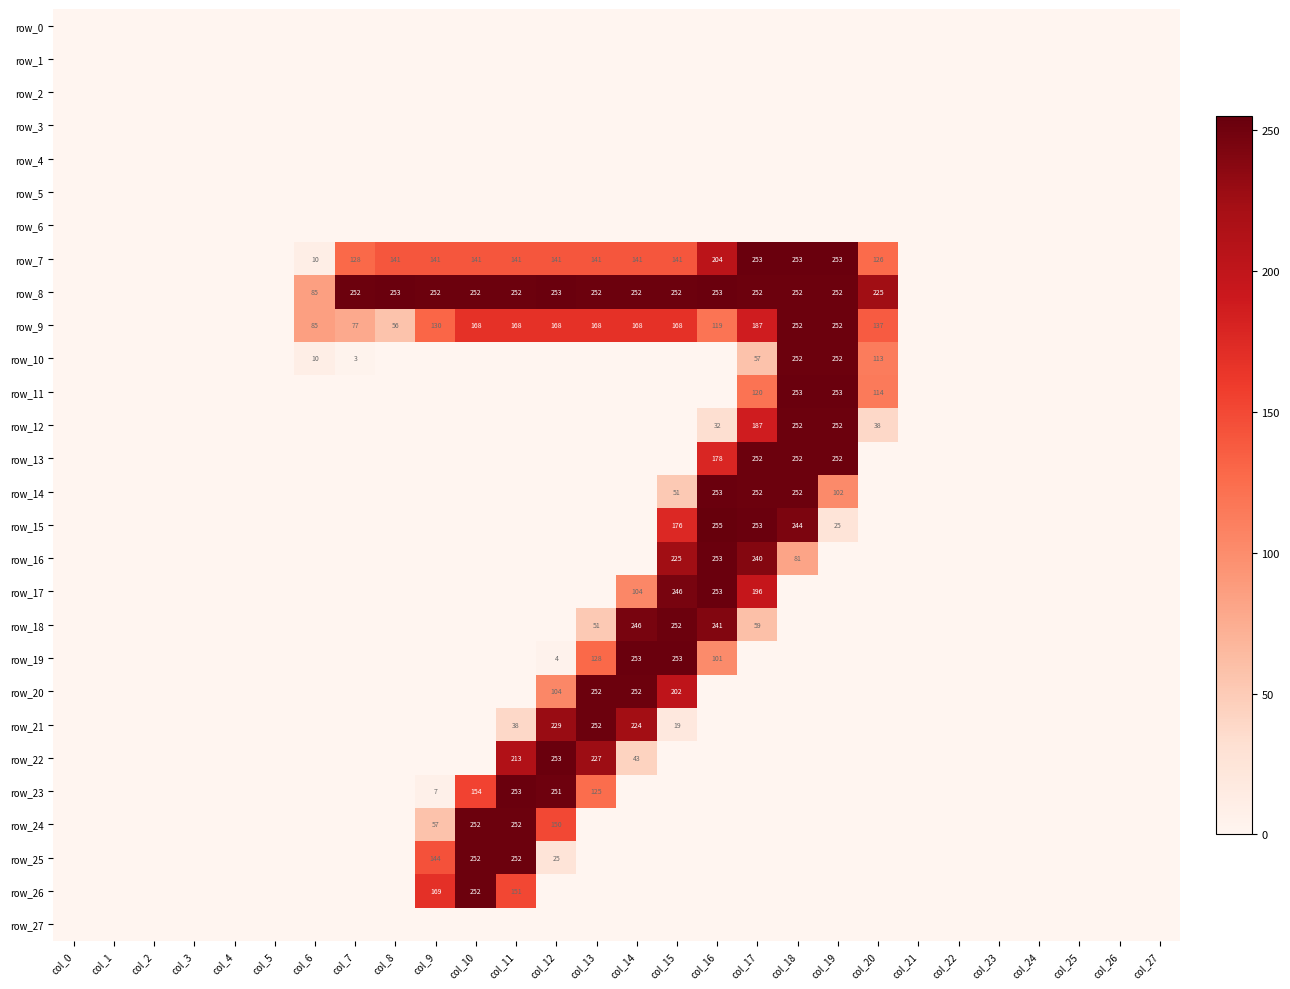

Reading left to right, transcribe all the data shown in this chart.

row_0: 0	0	0	0	0	0	0	0	0	0	0	0	0	0	0	0	0	0	0	0	0	0	0	0	0	0	0	0
row_1: 0	0	0	0	0	0	0	0	0	0	0	0	0	0	0	0	0	0	0	0	0	0	0	0	0	0	0	0
row_2: 0	0	0	0	0	0	0	0	0	0	0	0	0	0	0	0	0	0	0	0	0	0	0	0	0	0	0	0
row_3: 0	0	0	0	0	0	0	0	0	0	0	0	0	0	0	0	0	0	0	0	0	0	0	0	0	0	0	0
row_4: 0	0	0	0	0	0	0	0	0	0	0	0	0	0	0	0	0	0	0	0	0	0	0	0	0	0	0	0
row_5: 0	0	0	0	0	0	0	0	0	0	0	0	0	0	0	0	0	0	0	0	0	0	0	0	0	0	0	0
row_6: 0	0	0	0	0	0	0	0	0	0	0	0	0	0	0	0	0	0	0	0	0	0	0	0	0	0	0	0
row_7: 0	0	0	0	0	0	10	128	141	141	141	141	141	141	141	141	204	253	253	253	126	0	0	0	0	0	0	0
row_8: 0	0	0	0	0	0	85	252	253	252	252	252	253	252	252	252	253	252	252	252	225	0	0	0	0	0	0	0
row_9: 0	0	0	0	0	0	85	77	56	130	168	168	168	168	168	168	119	187	252	252	137	0	0	0	0	0	0	0
row_10: 0	0	0	0	0	0	10	3	0	0	0	0	0	0	0	0	0	57	252	252	113	0	0	0	0	0	0	0
row_11: 0	0	0	0	0	0	0	0	0	0	0	0	0	0	0	0	0	120	253	253	114	0	0	0	0	0	0	0
row_12: 0	0	0	0	0	0	0	0	0	0	0	0	0	0	0	0	32	187	252	252	38	0	0	0	0	0	0	0
row_13: 0	0	0	0	0	0	0	0	0	0	0	0	0	0	0	0	178	252	252	252	0	0	0	0	0	0	0	0
row_14: 0	0	0	0	0	0	0	0	0	0	0	0	0	0	0	51	253	252	252	102	0	0	0	0	0	0	0	0
row_15: 0	0	0	0	0	0	0	0	0	0	0	0	0	0	0	176	255	253	244	25	0	0	0	0	0	0	0	0
row_16: 0	0	0	0	0	0	0	0	0	0	0	0	0	0	0	225	253	240	81	0	0	0	0	0	0	0	0	0
row_17: 0	0	0	0	0	0	0	0	0	0	0	0	0	0	104	246	253	196	0	0	0	0	0	0	0	0	0	0
row_18: 0	0	0	0	0	0	0	0	0	0	0	0	0	51	246	252	241	59	0	0	0	0	0	0	0	0	0	0
row_19: 0	0	0	0	0	0	0	0	0	0	0	0	4	128	253	253	101	0	0	0	0	0	0	0	0	0	0	0
row_20: 0	0	0	0	0	0	0	0	0	0	0	0	104	252	252	202	0	0	0	0	0	0	0	0	0	0	0	0
row_21: 0	0	0	0	0	0	0	0	0	0	0	38	229	252	224	19	0	0	0	0	0	0	0	0	0	0	0	0
row_22: 0	0	0	0	0	0	0	0	0	0	0	213	253	227	43	0	0	0	0	0	0	0	0	0	0	0	0	0
row_23: 0	0	0	0	0	0	0	0	0	7	154	253	251	125	0	0	0	0	0	0	0	0	0	0	0	0	0	0
row_24: 0	0	0	0	0	0	0	0	0	57	252	252	150	0	0	0	0	0	0	0	0	0	0	0	0	0	0	0
row_25: 0	0	0	0	0	0	0	0	0	144	252	252	25	0	0	0	0	0	0	0	0	0	0	0	0	0	0	0
row_26: 0	0	0	0	0	0	0	0	0	169	252	151	0	0	0	0	0	0	0	0	0	0	0	0	0	0	0	0
row_27: 0	0	0	0	0	0	0	0	0	0	0	0	0	0	0	0	0	0	0	0	0	0	0	0	0	0	0	0